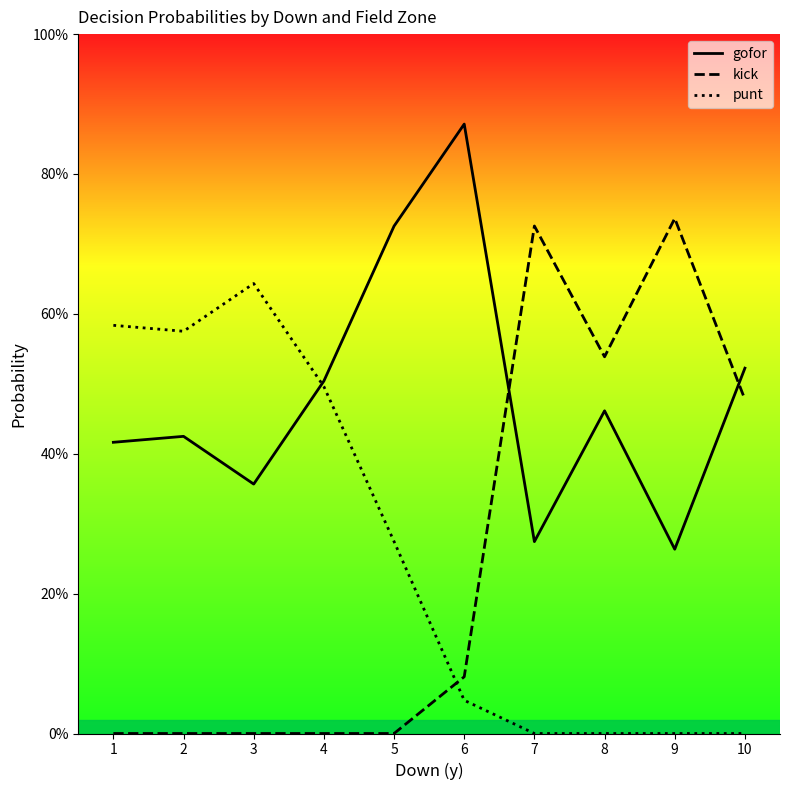

Between which two adjacent categories do kick and punt first intersect?

5 and 6